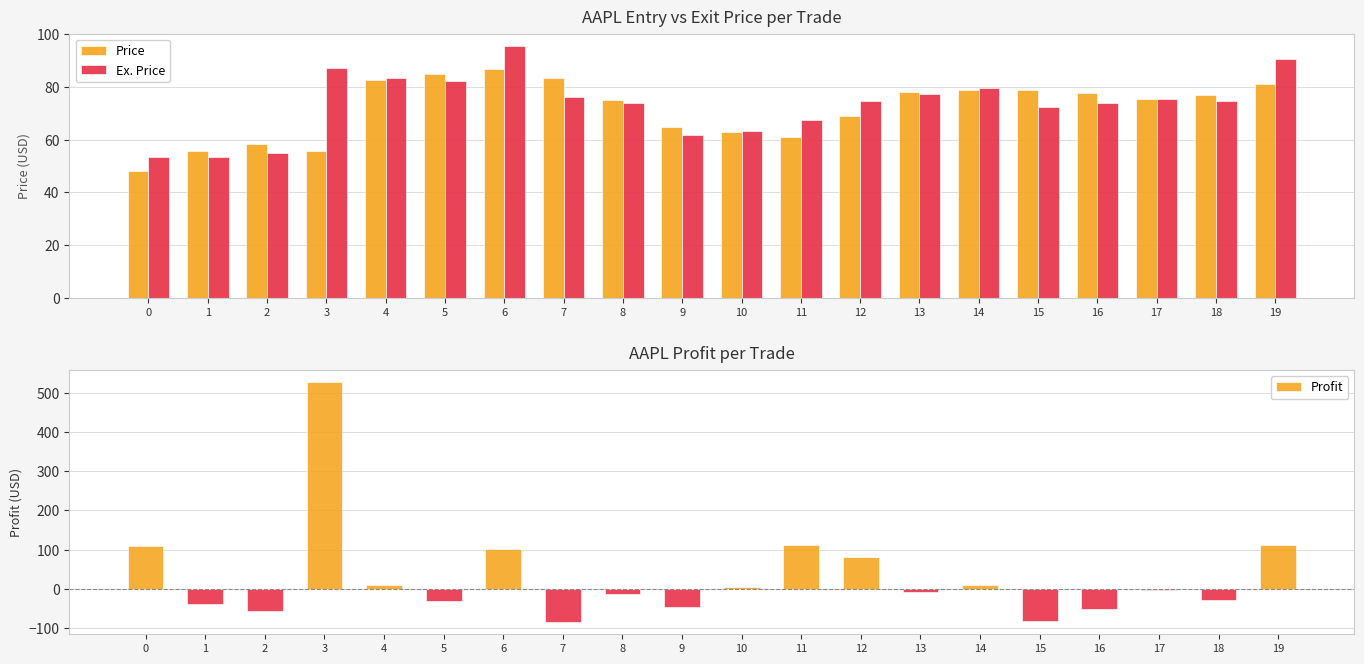

Which series changed the most between 1 and 18?

Price